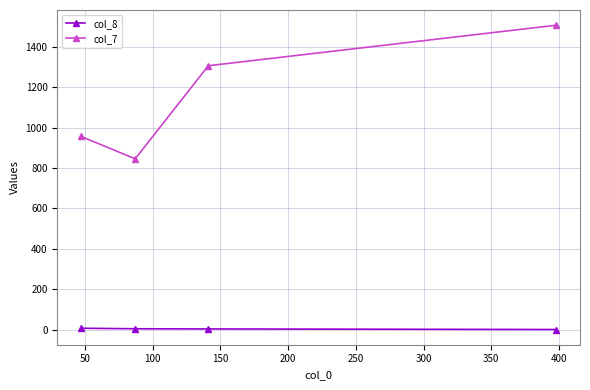

What is the average value of the col_8 series?

4.0